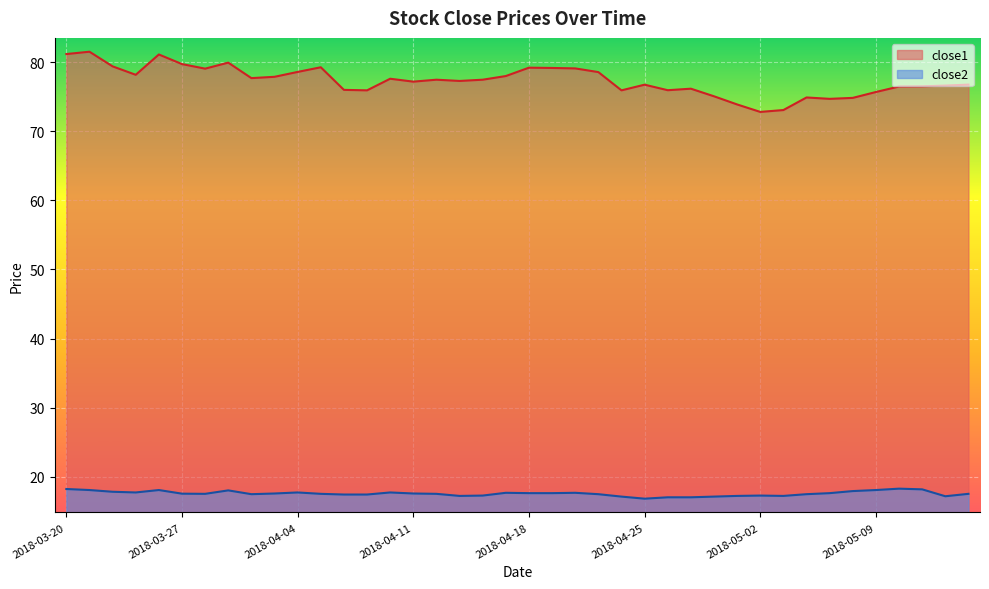

True or false: close2 and close1 intersect in this chart.

False